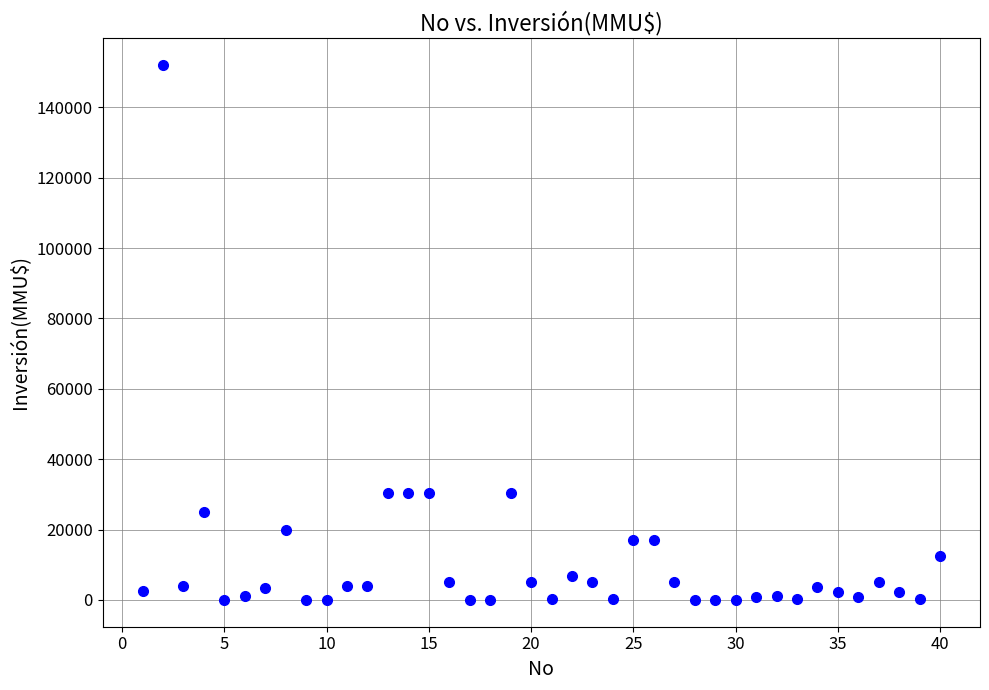

What is the range of Y values (max minus min)?

152000